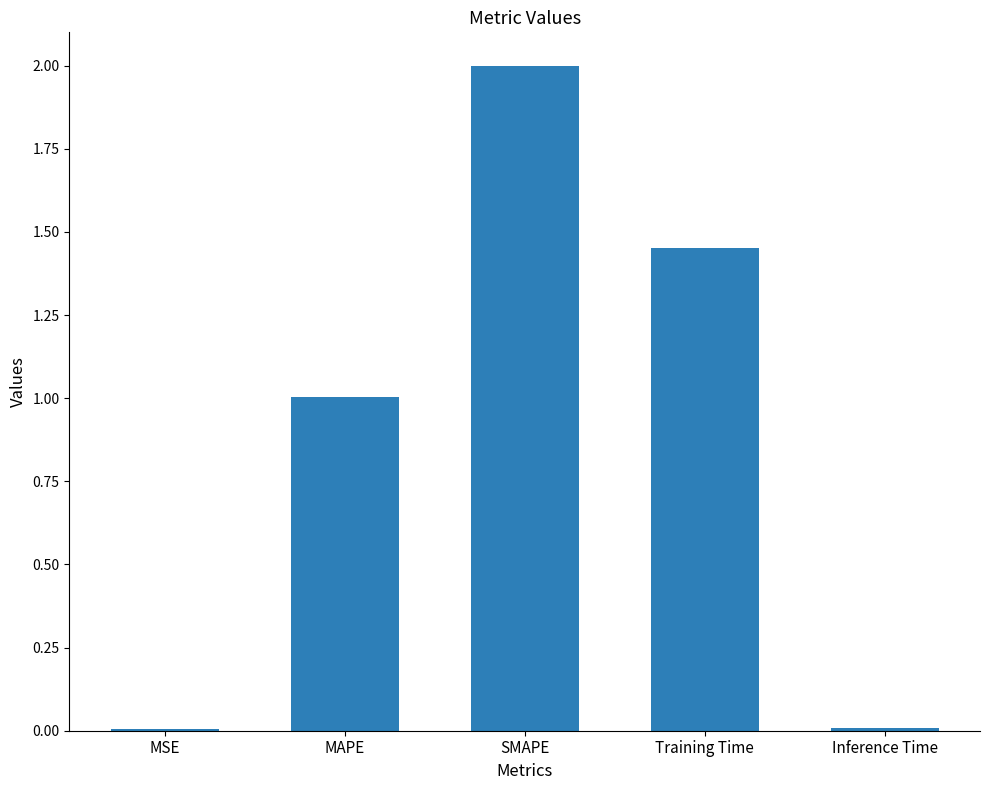

What is the greatest value displayed?

2.0